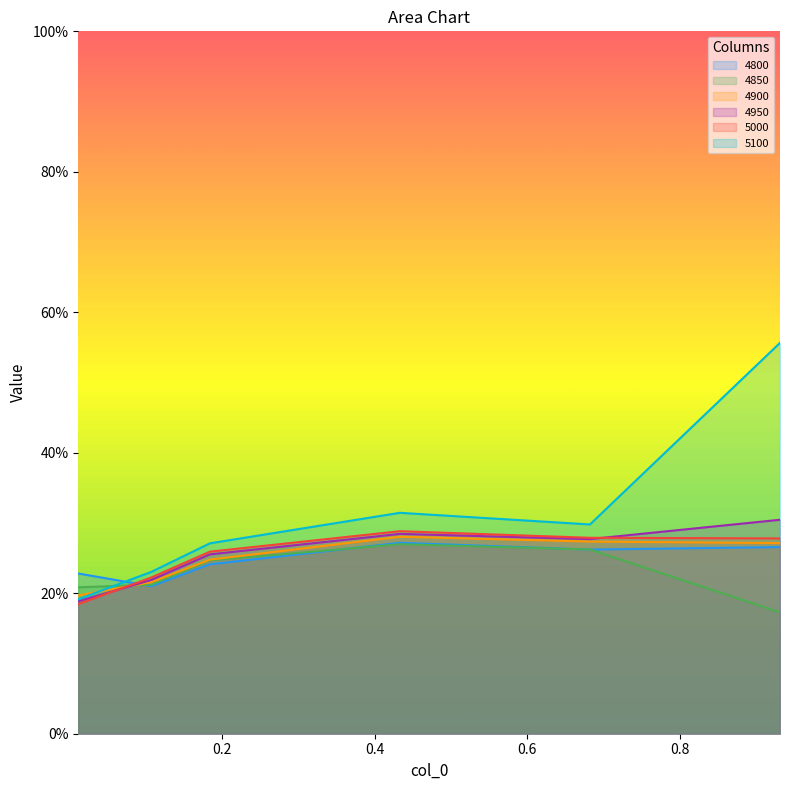

Which series has the widest spread of values?

5100